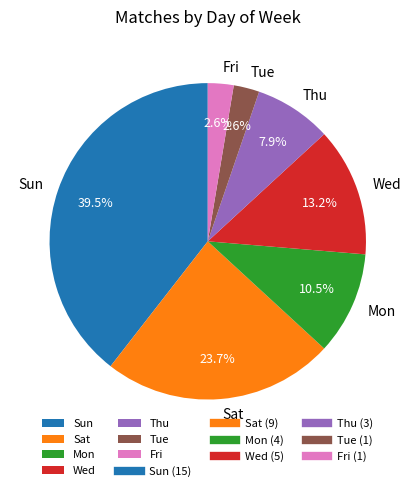

Combined, do Fri and Sun account for over 50%?

No